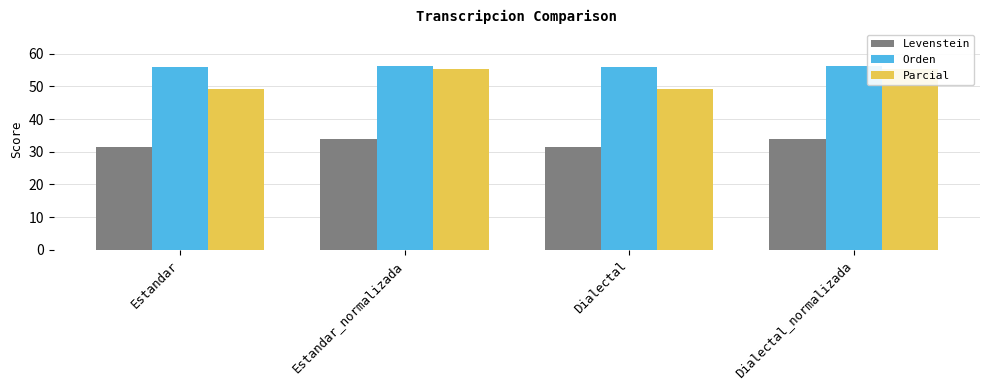

Is it true that Orden equals 56.2 at Estandar_normalizada?

True